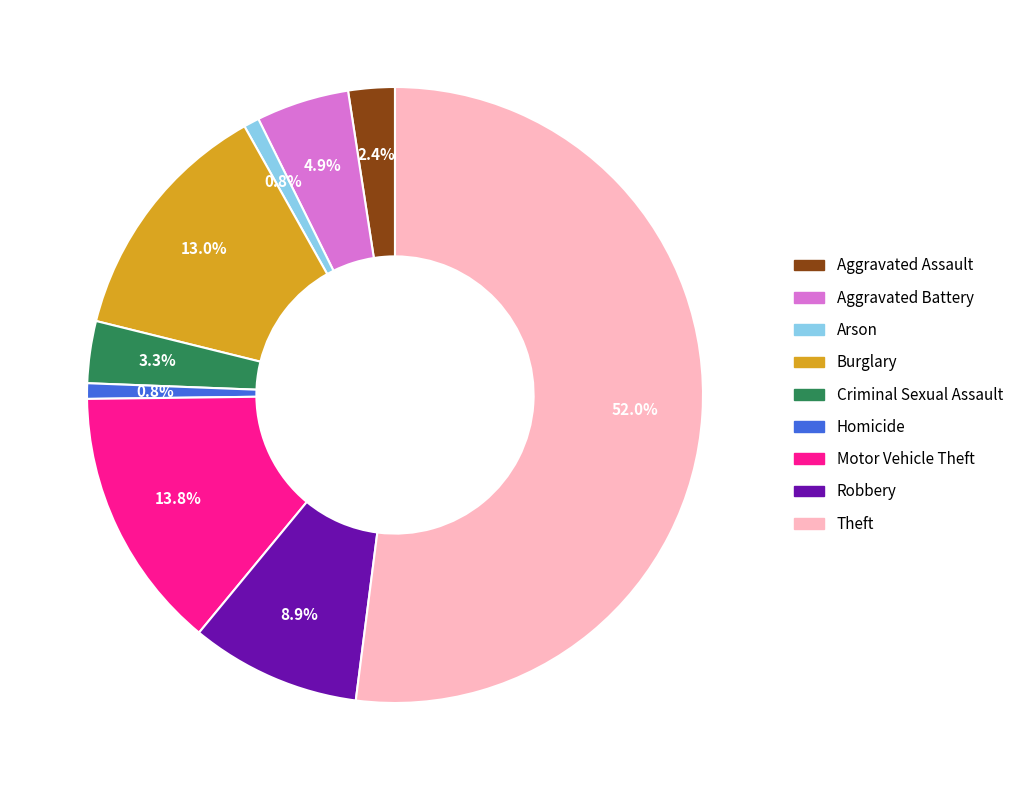

What percentage do Motor Vehicle Theft and Theft together represent?

65.9%